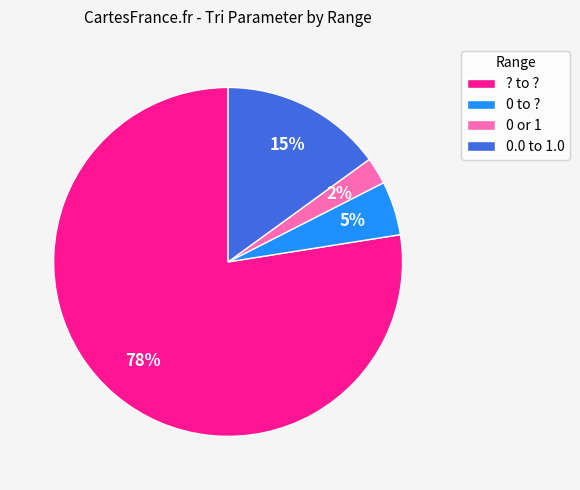

To the nearest percent, what is the combined percentage of 0 to ? and ? to ??

82%